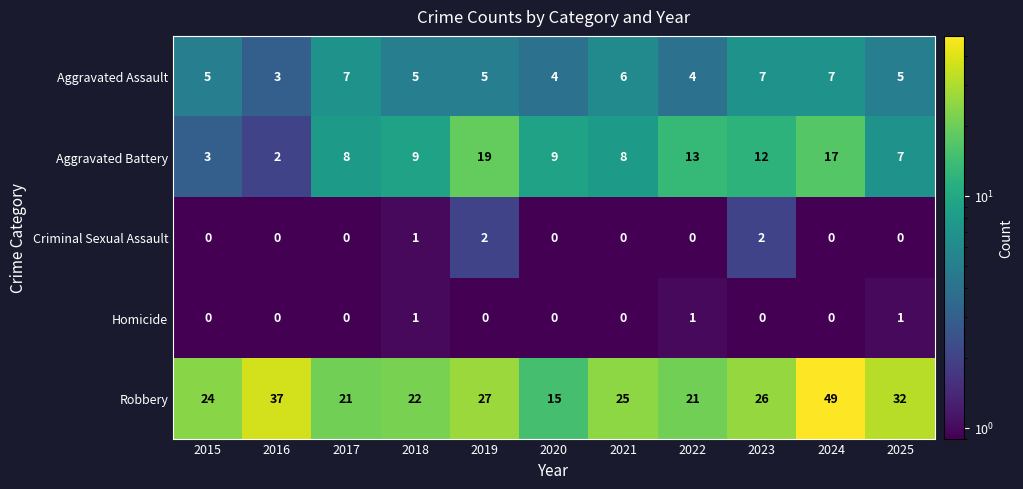

At 2025, list the series in order from largest to smallest.

Robbery, Aggravated Battery, Aggravated Assault, Homicide, Criminal Sexual Assault